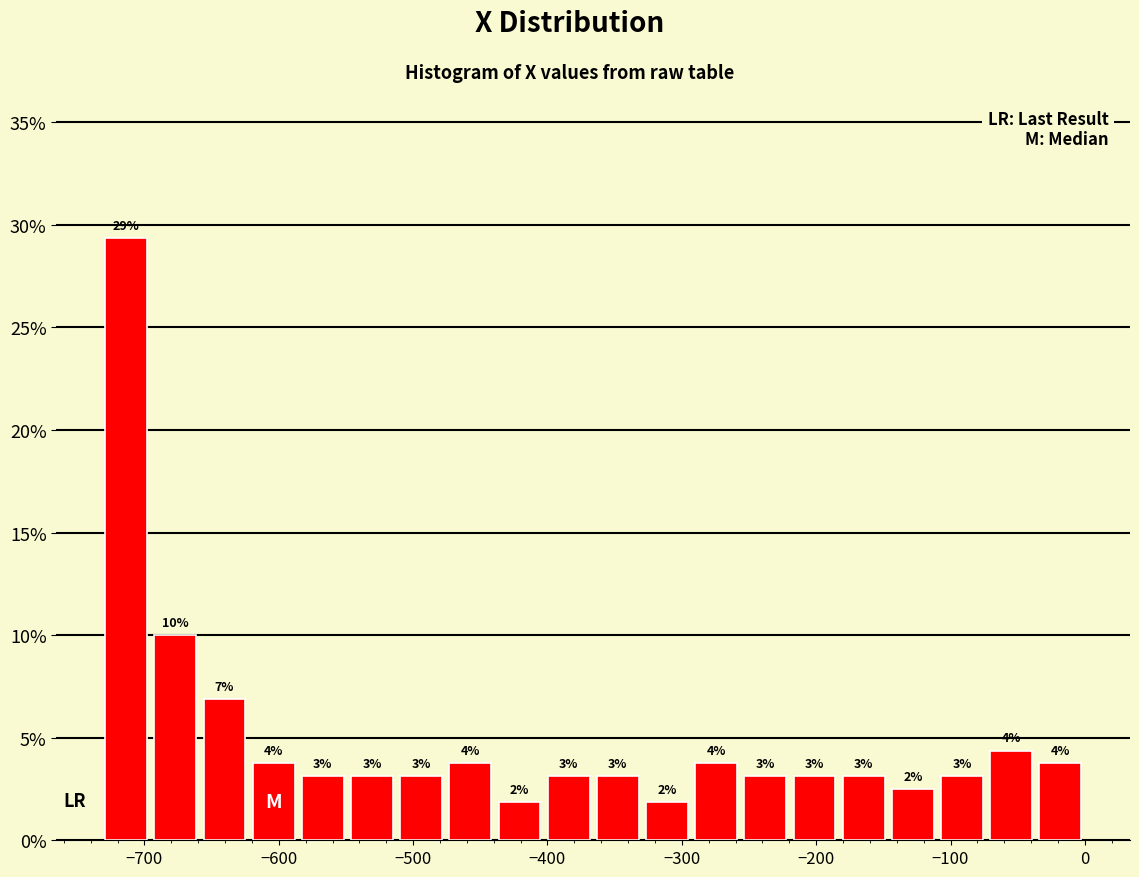

Read against the x-axis, roughly where is the centre of the tallest bar?

-710